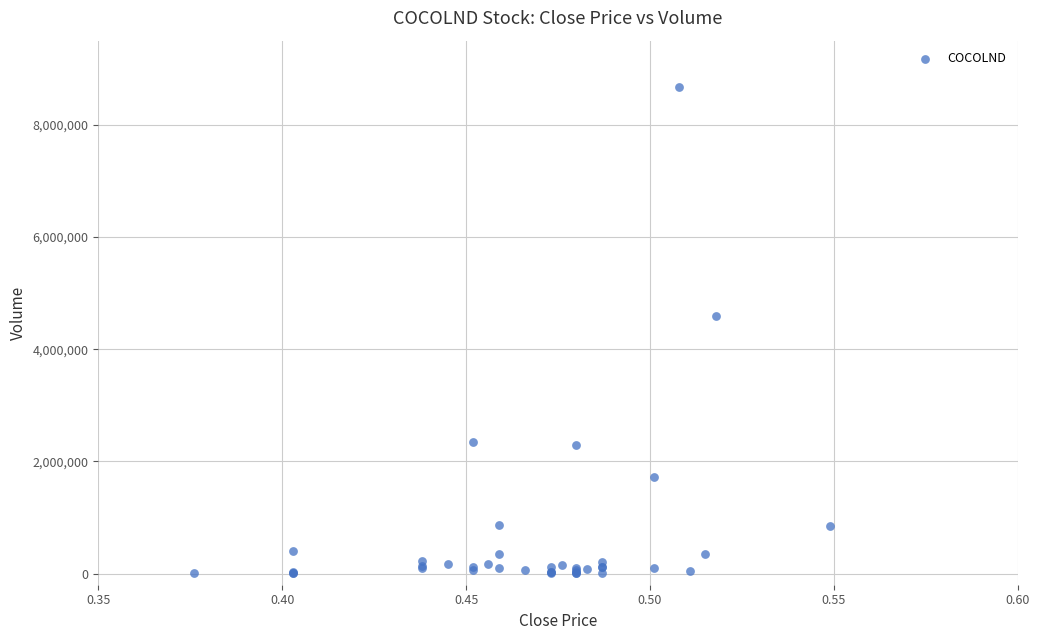

What Y value in the scatter plot is closest to 4337733?

4587333